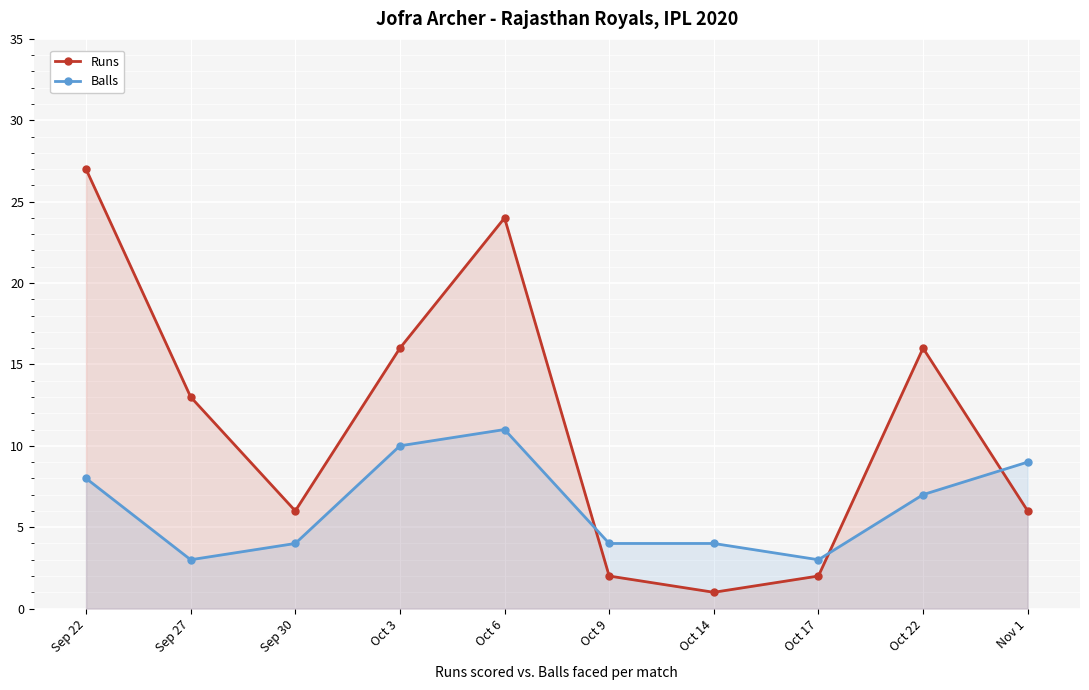

At which label does Balls first exceed 7?

Sep 22